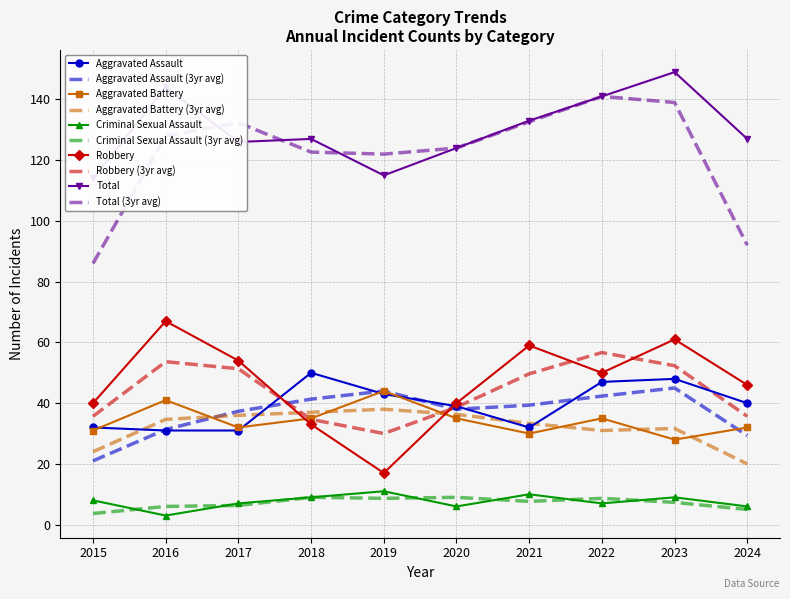

Which series has the largest total across all categories?

Total